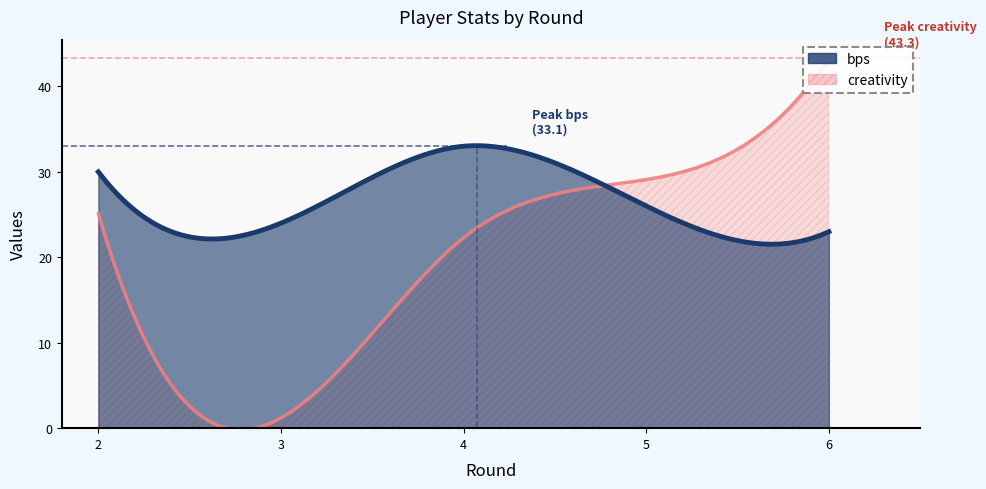

What is the sum of all bps values?

136.0